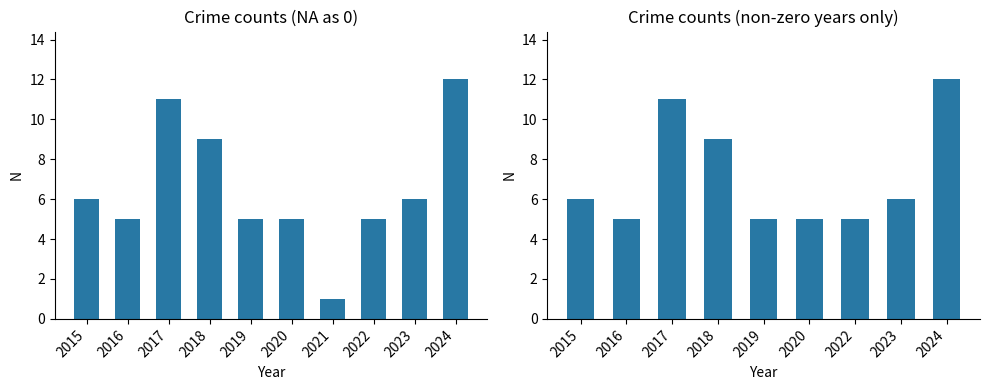

Are the bars horizontal?

No